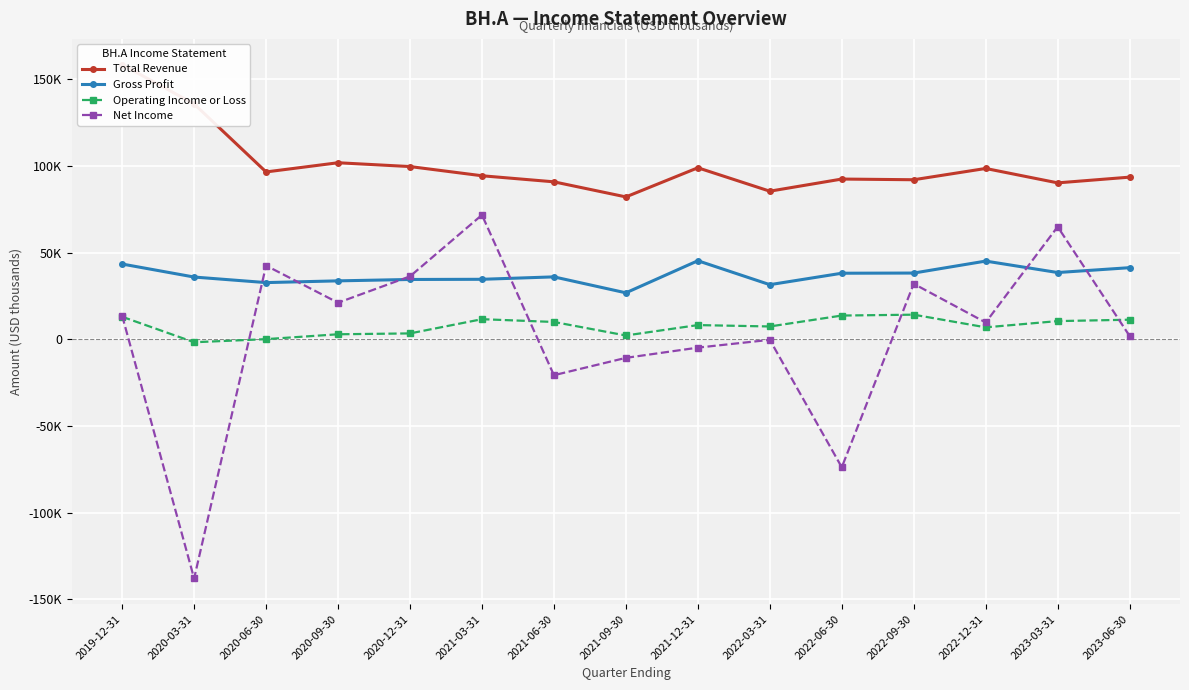

What is the difference between the maximum and minimum values in the Gross Profit series?

18500